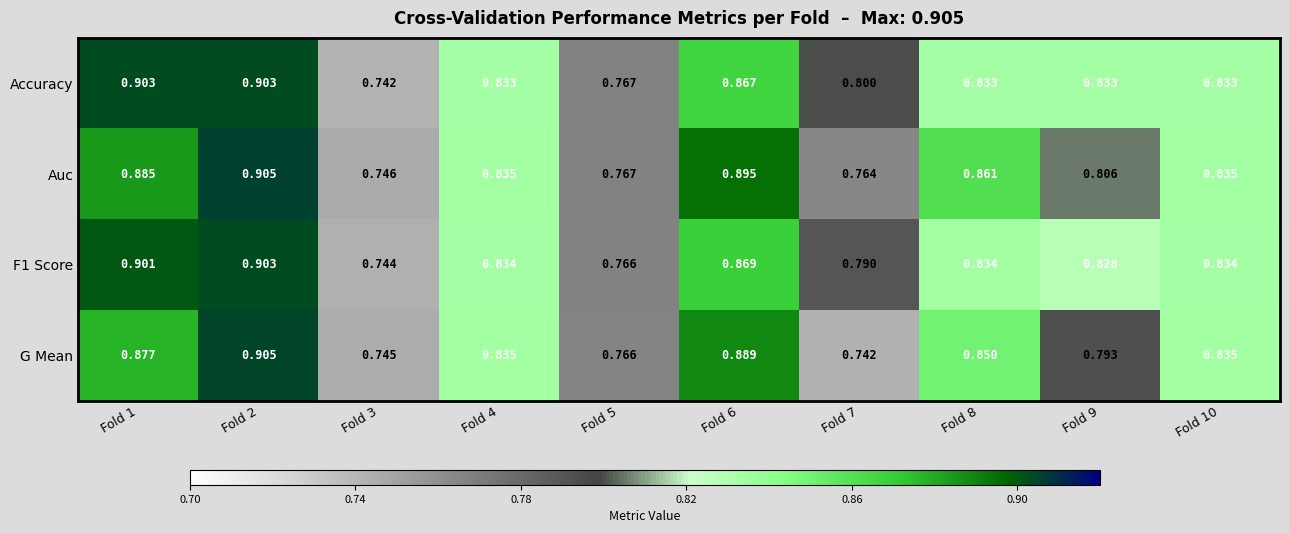

Is the value of Accuracy at Fold 10 greater than the value of G Mean at Fold 3?

Yes